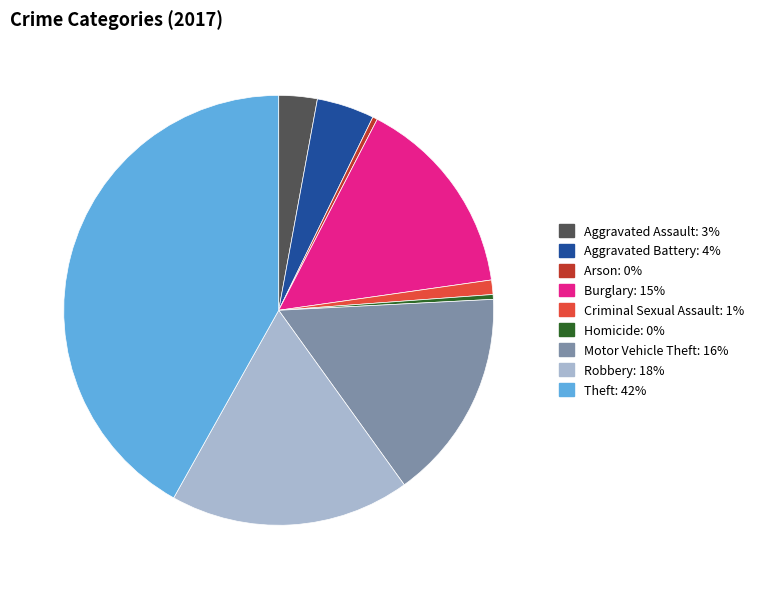

What is the largest slice in the pie chart?

Theft